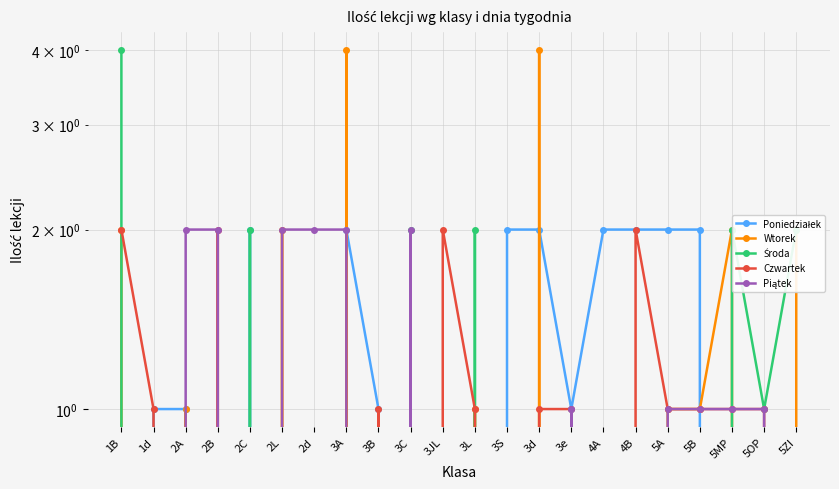

What is the difference between the Piątek values at 3L and 3e?

1